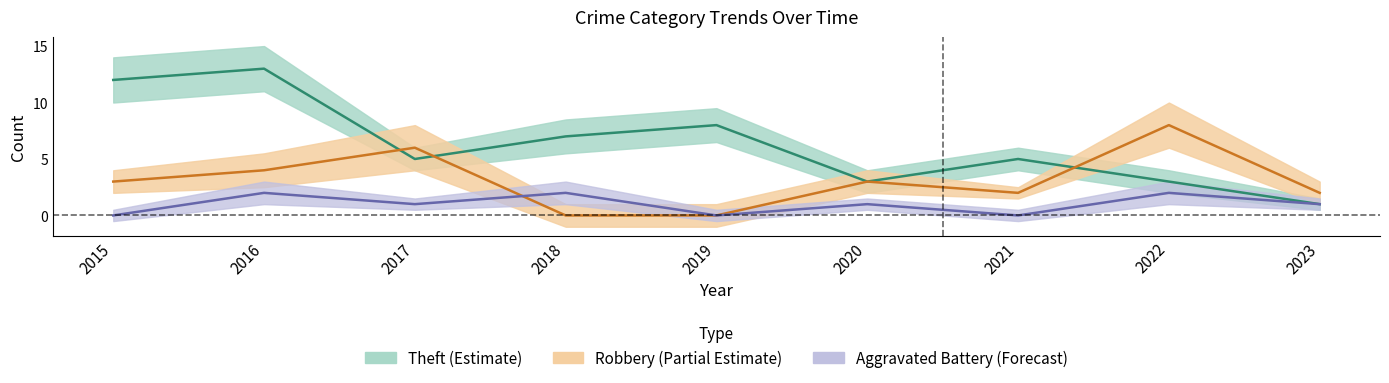

What is the maximum value for Robbery?

8